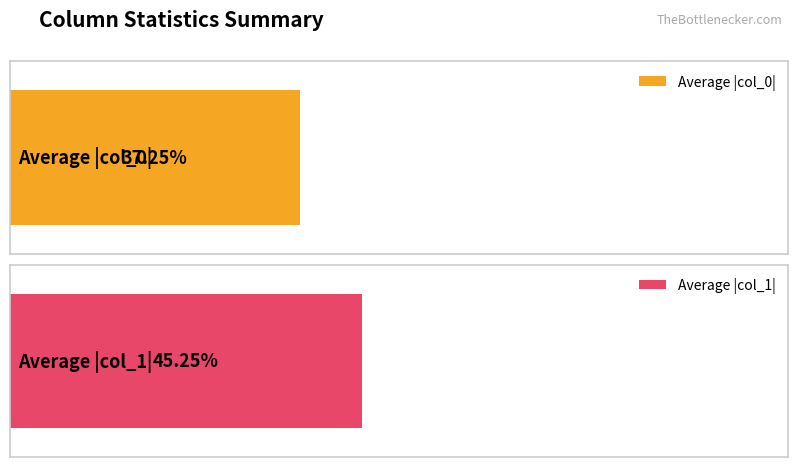

At 4096, list the series in order from largest to smallest.

col_1, col_0